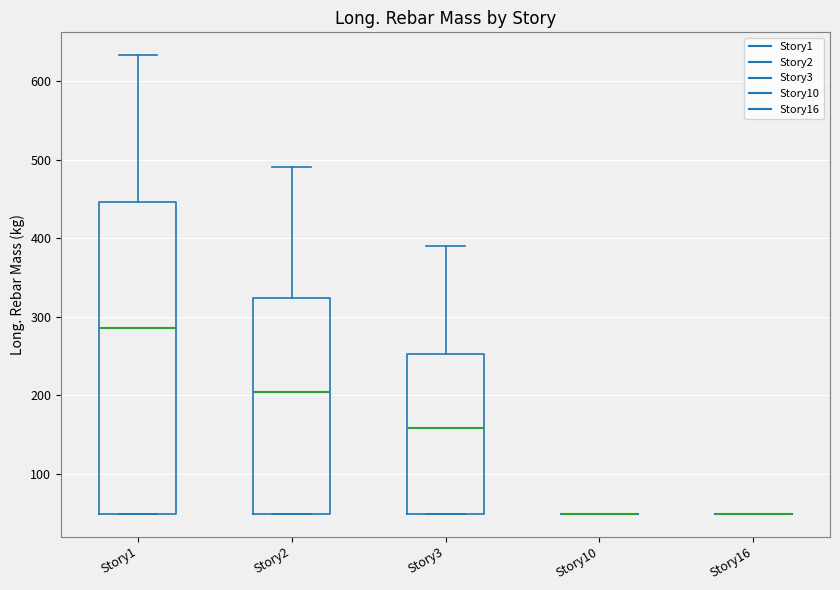

Comparing the boxes themselves (not the whiskers), which one is the tallest?

Story1